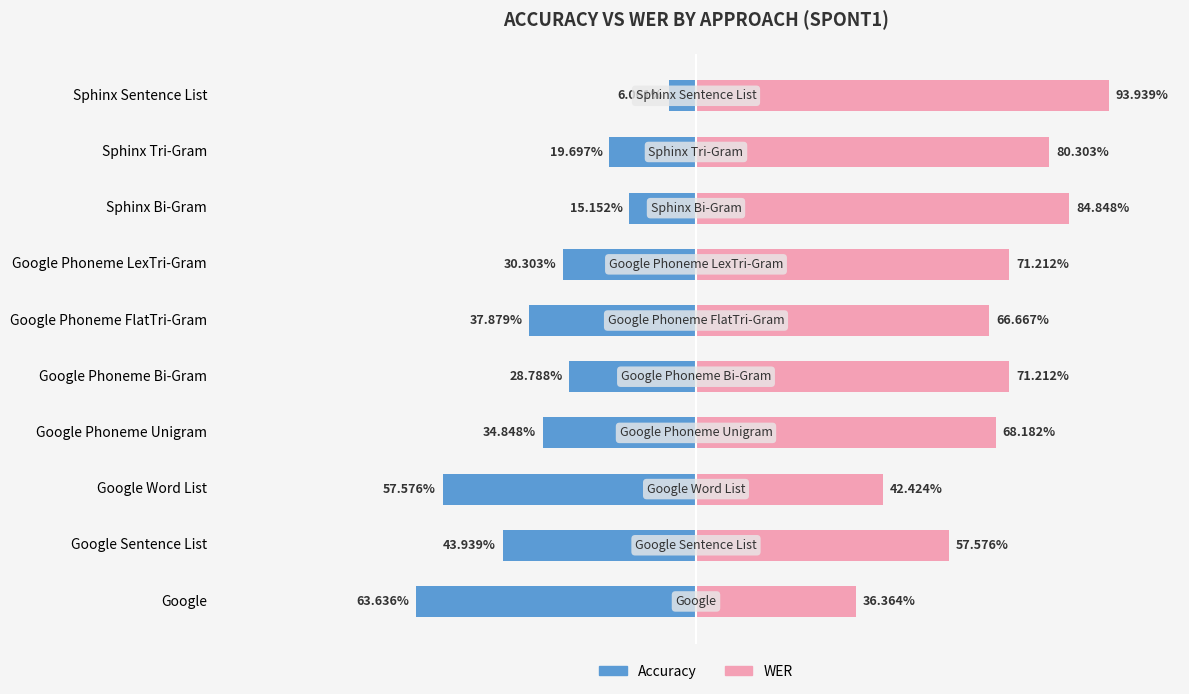

The WER series shows 93.9 at Sphinx Sentence List. True or false?

True